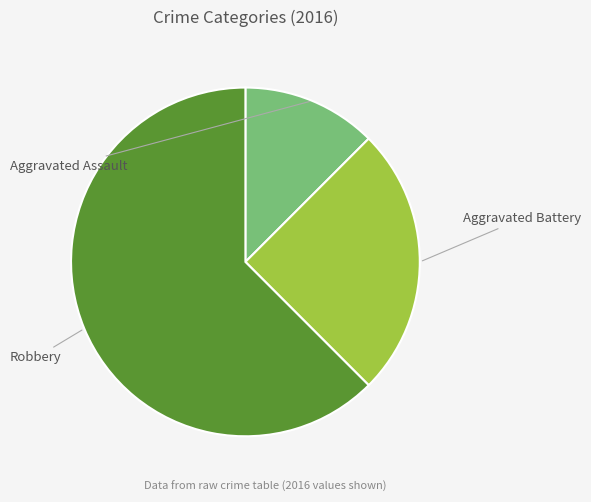

How many segments does this pie chart have?

3